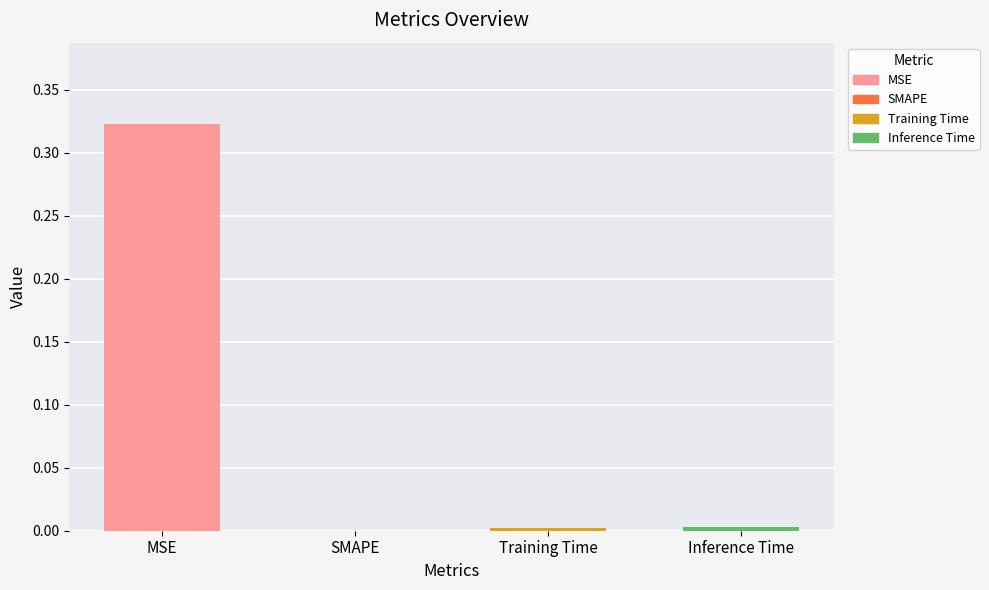

How many categories are shown in the chart?

4